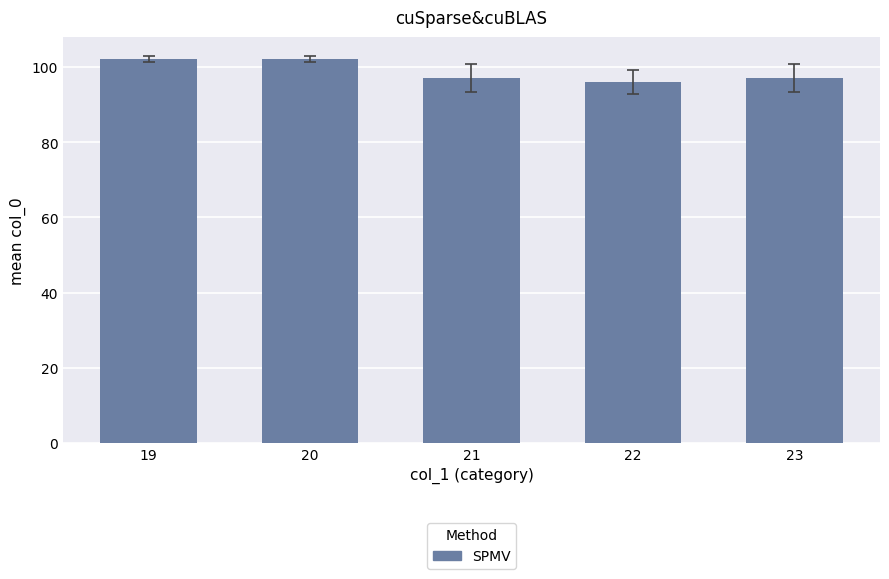

What is the approximate value at 21?

97